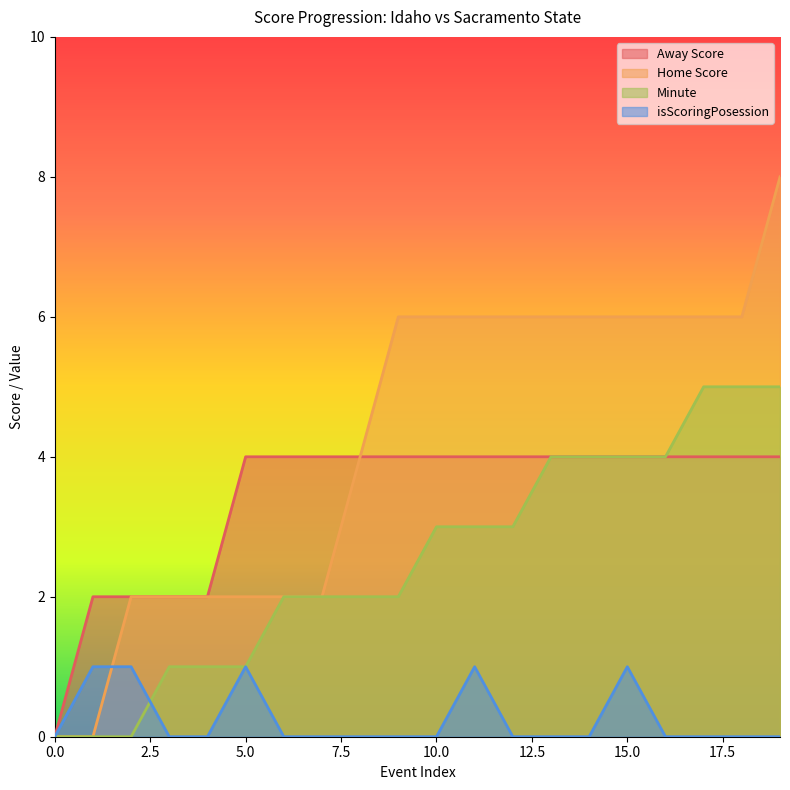

What is the value of the Home Score point at the 6th from the left?

2